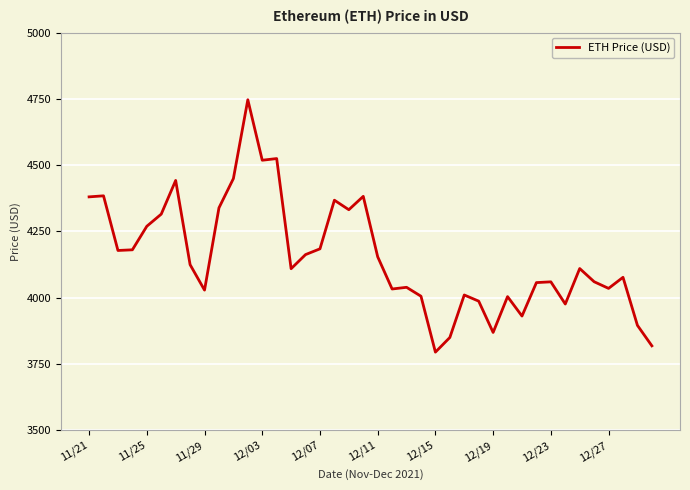

How many lines are shown in the chart?

1